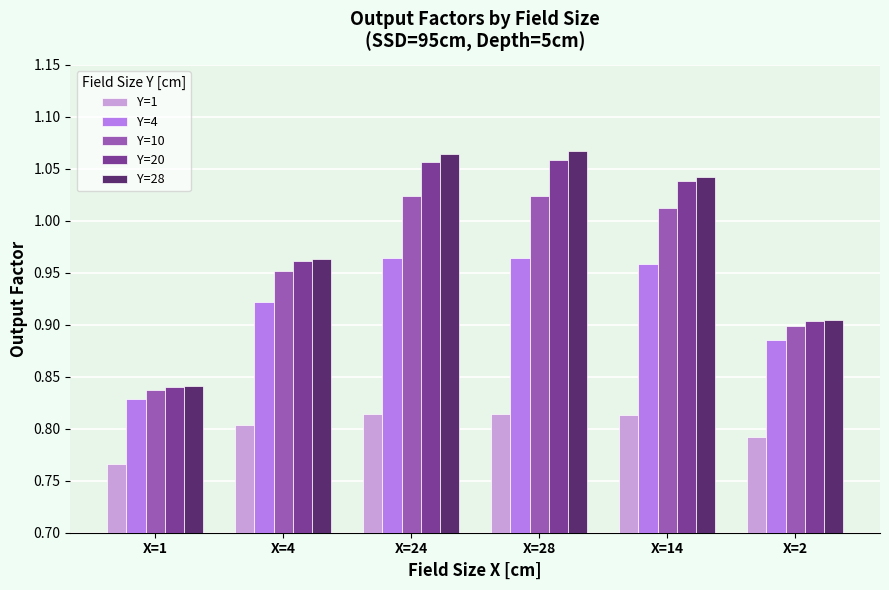

At how many categories does at least one series exceed 0?

6